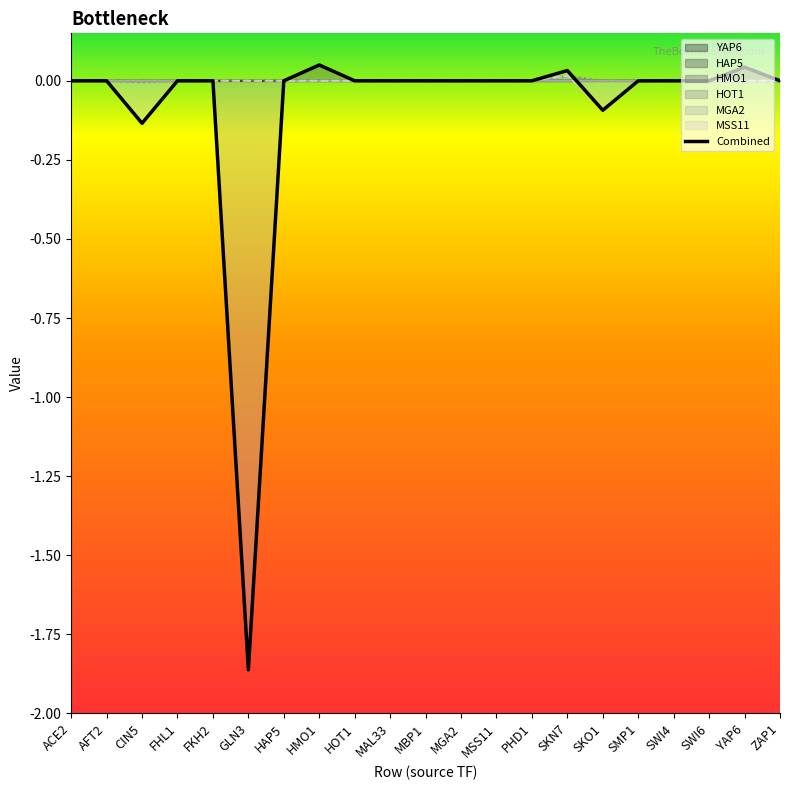

True or false: there are more than 0 points higher than both neighbors.

True